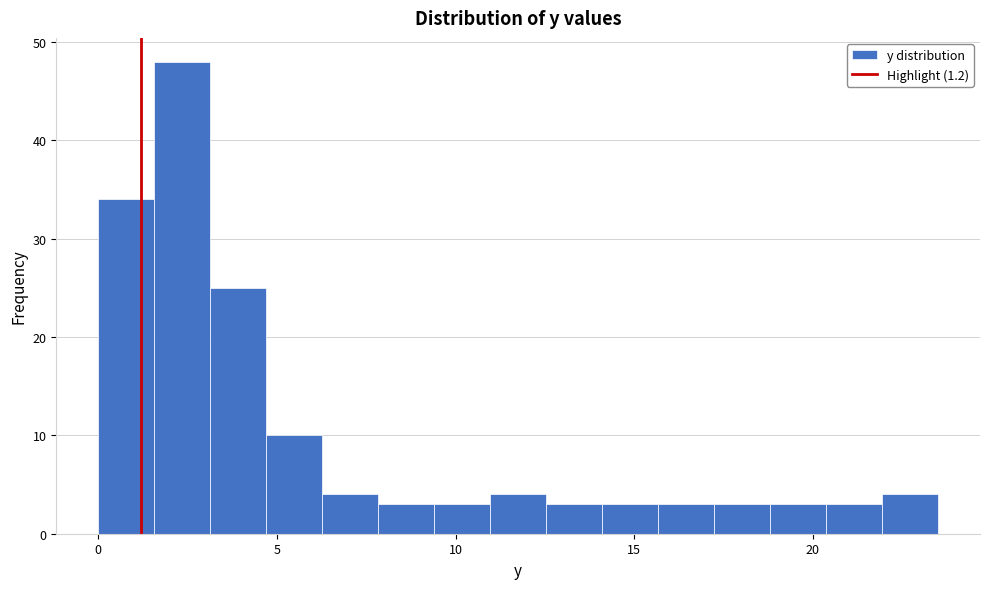

Around what value on the x-axis is the tallest bar? Give the approximate position of its centre, as read against the axis.

2.5